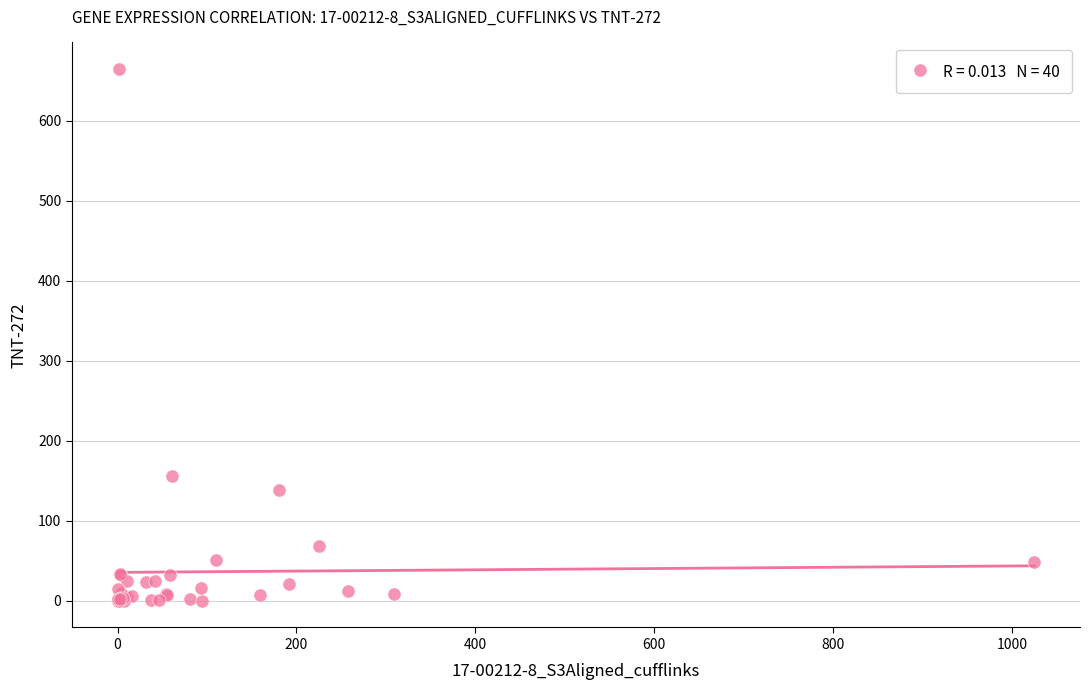

What Y value in the scatter plot is closest to 332?

155.8